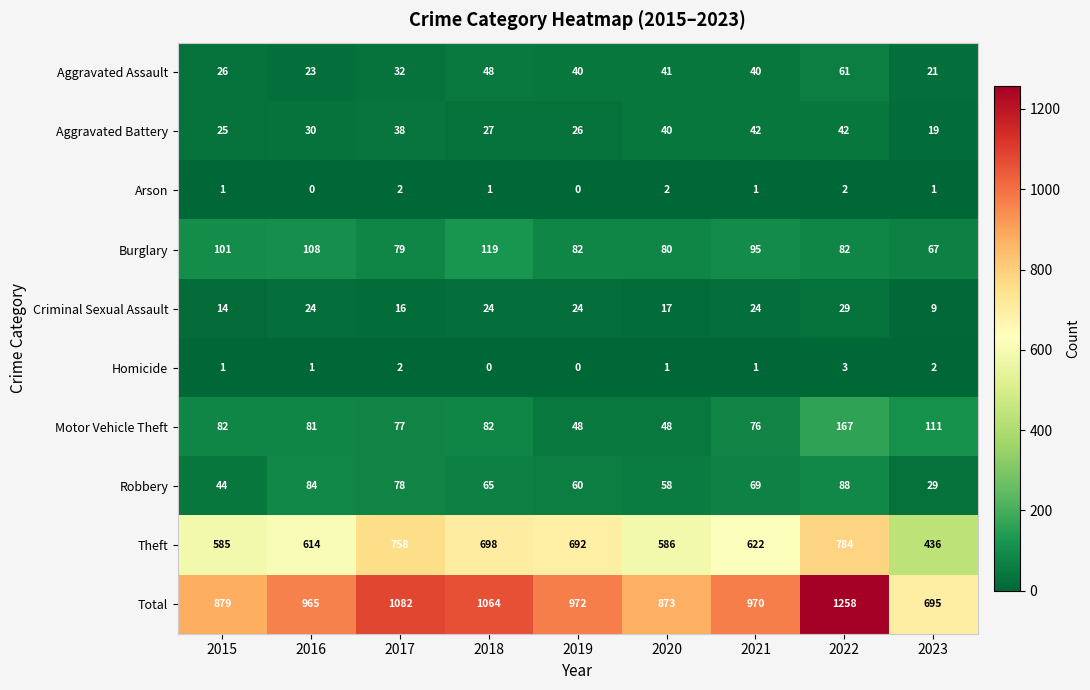

The value of Homicide at 2020 is 1. True or false?

True